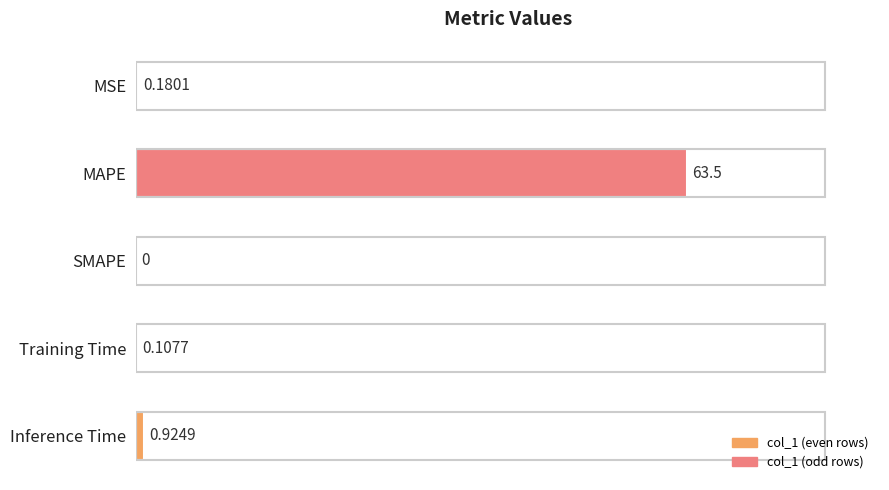

Are the bars grouped side by side (vs. stacked)?

No